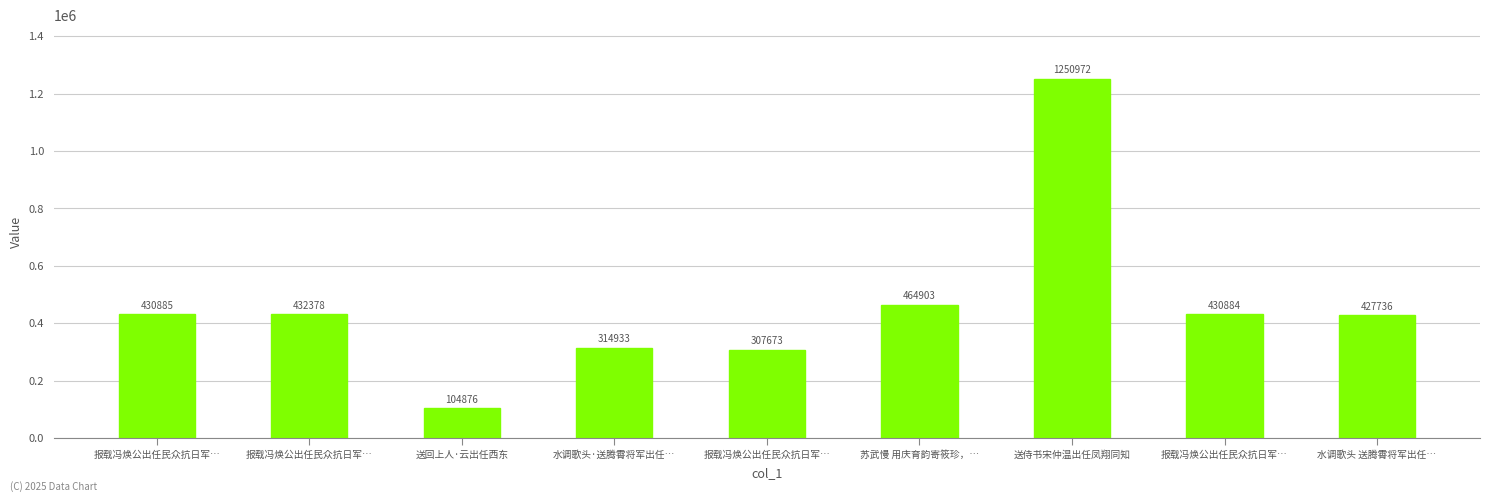

What is the label of the 8th bar from the left?

报载冯焕公出任民众抗日军…